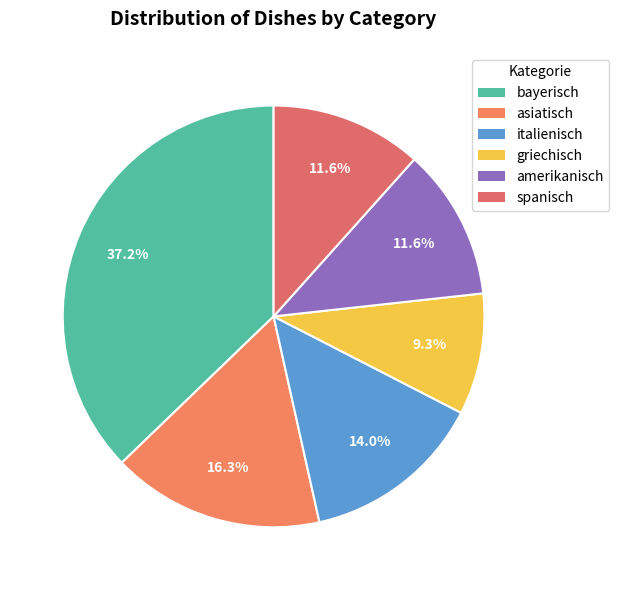

What percentage is the griechisch slice, to the nearest percent?

9%